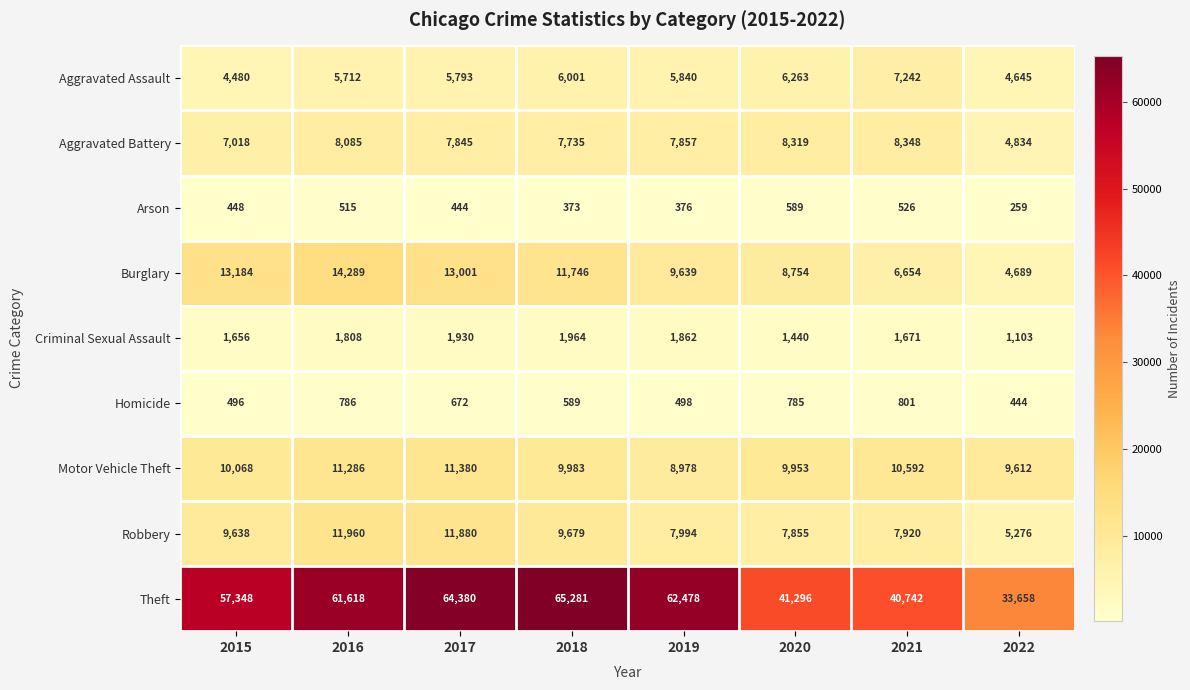

What is the difference between the highest and lowest values at 2016?

61103